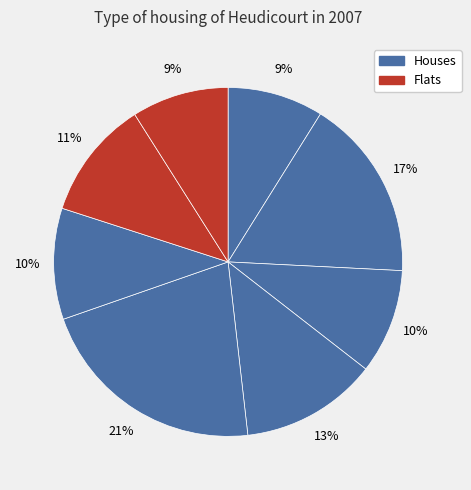

How many segments does this pie chart have?

8